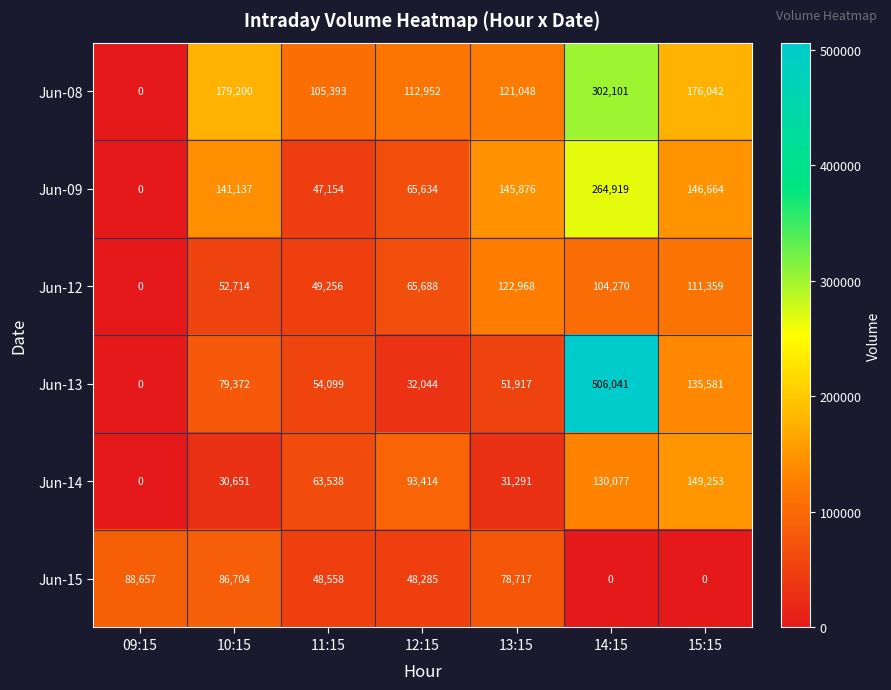

Count the number of data series in this chart.

6